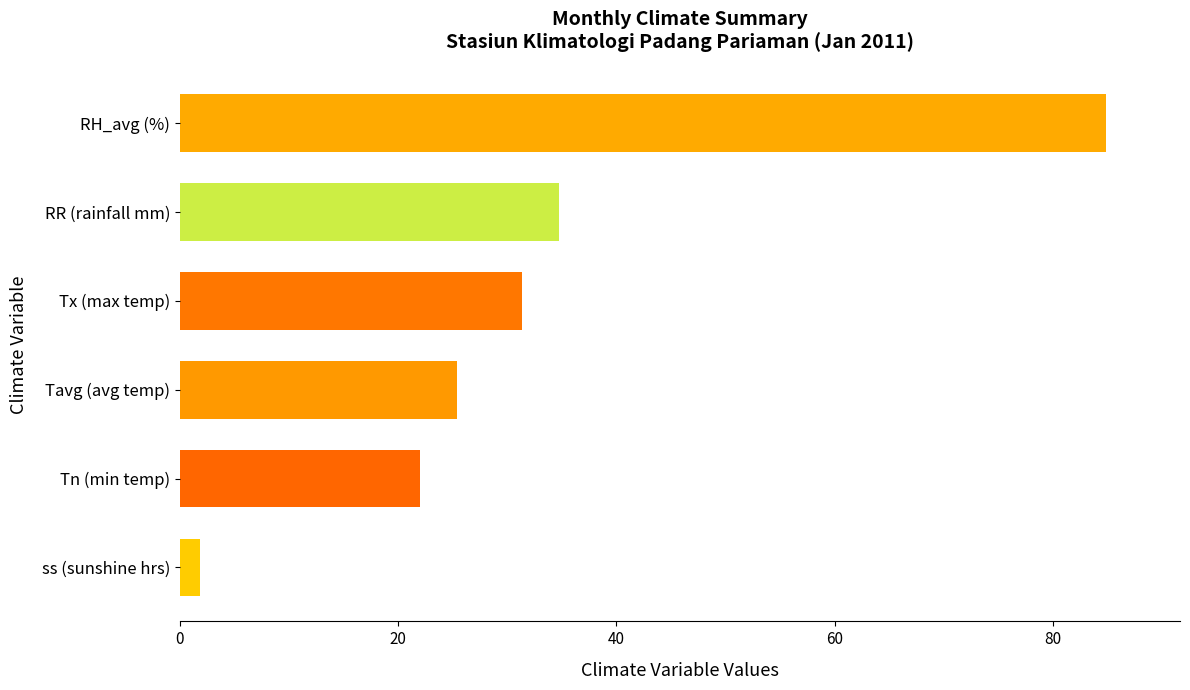

Is it true that the value at Tavg (avg temp) is 25.4?

True